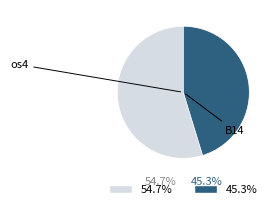

Count the number of slices in the pie.

2